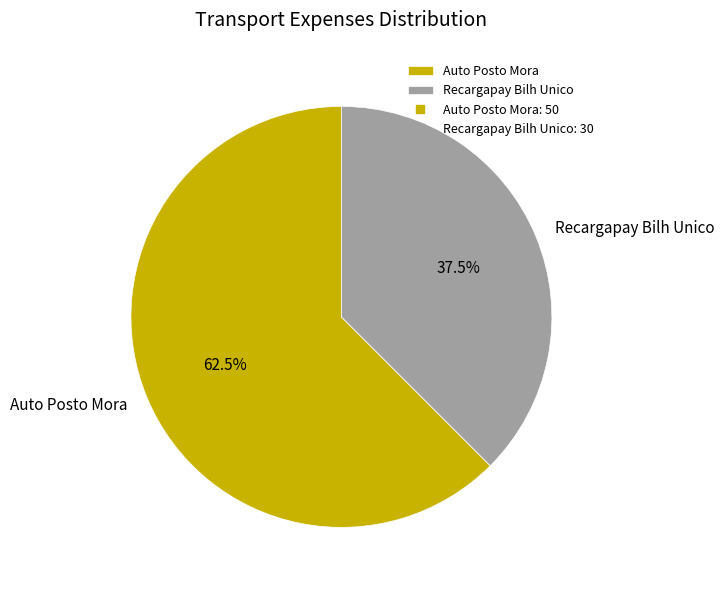

Rank the categories by value from lowest to highest.

Recargapay Bilh Unico, Auto Posto Mora